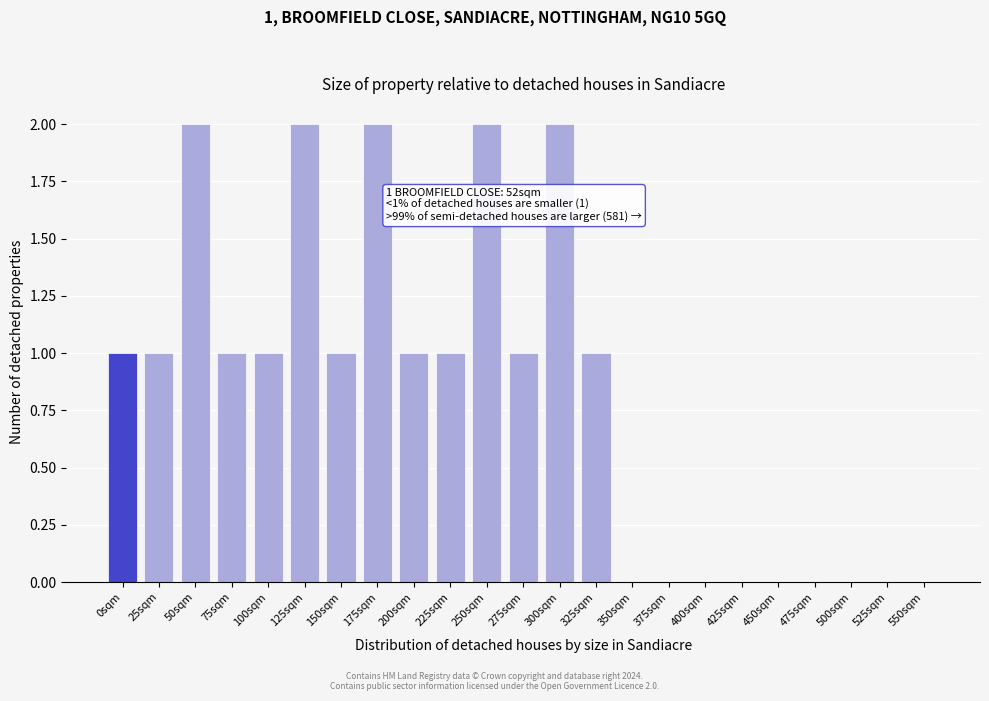

Reading right to left, extract all data points from this chart.

550sqm=0	525sqm=0	500sqm=0	475sqm=0	450sqm=0	425sqm=0	400sqm=0	375sqm=0	350sqm=0	325sqm=1	300sqm=2	275sqm=1	250sqm=2	225sqm=1	200sqm=1	175sqm=2	150sqm=1	125sqm=2	100sqm=1	75sqm=1	50sqm=2	25sqm=1	0sqm=1